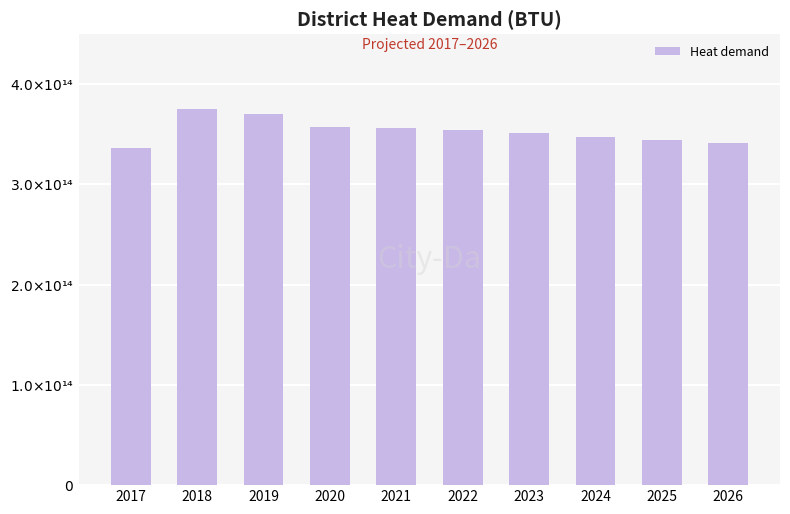

Are the bars horizontal?

No